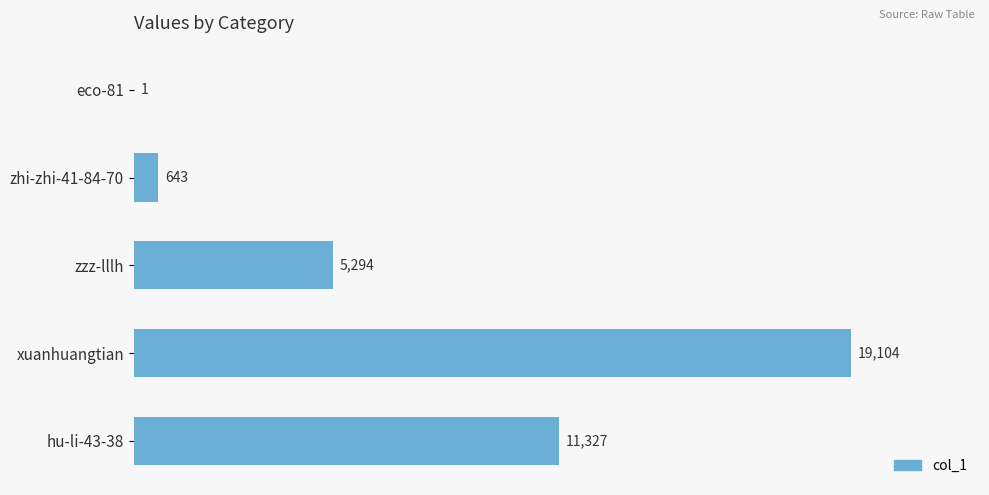

At which label is the value closest to 9552?

hu-li-43-38